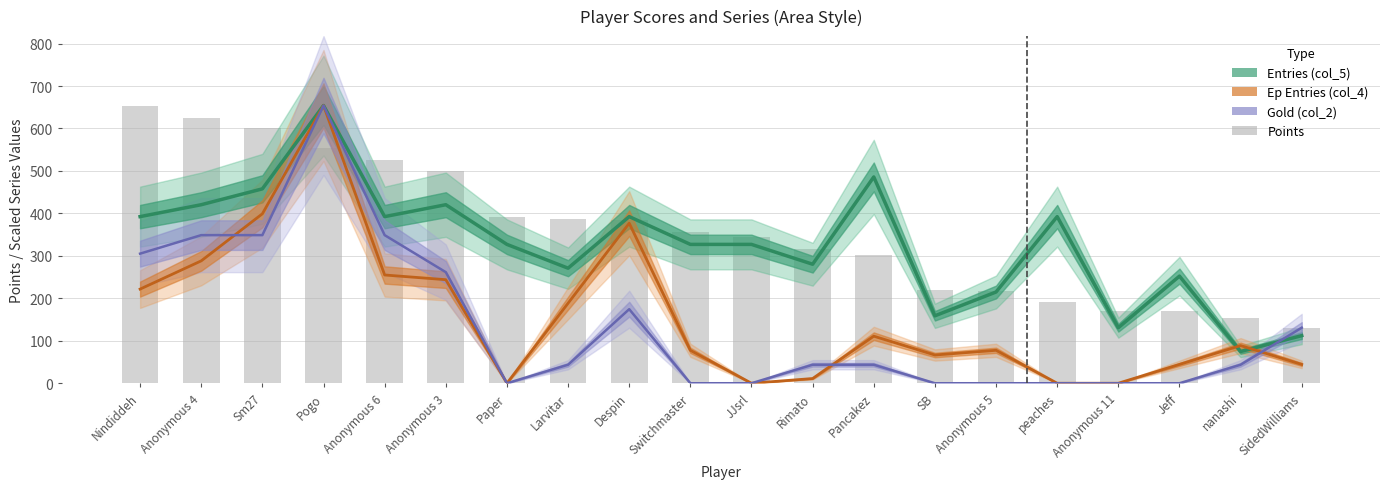

Is it true that Ep Entries (col_4) equals 399.1 at Sm27?

True